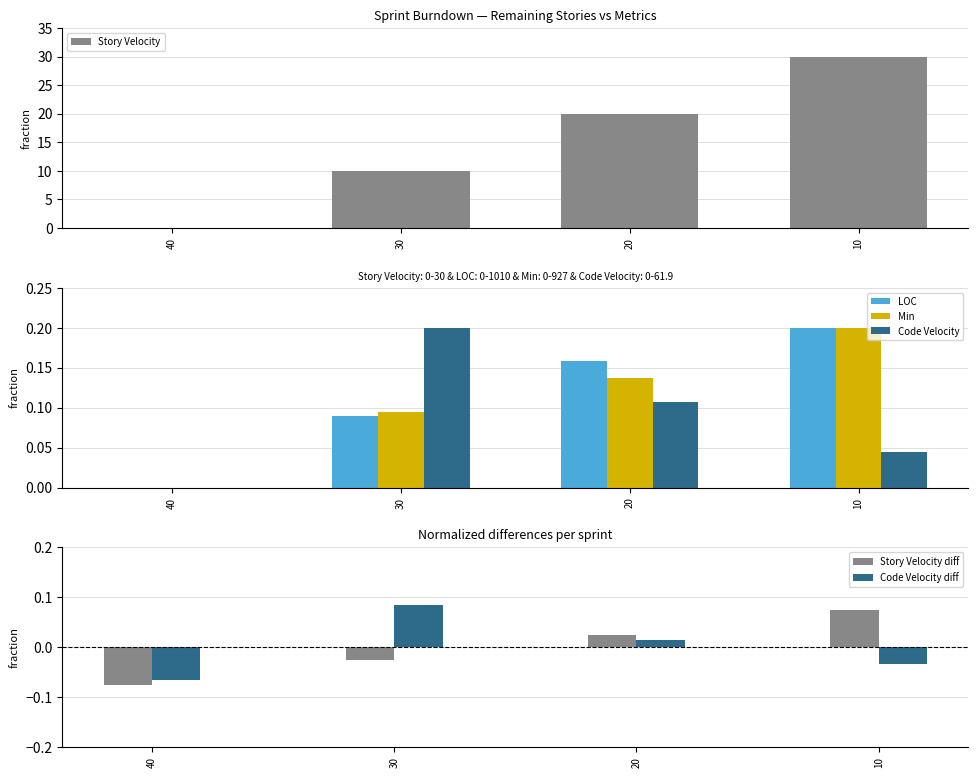

True or false: Code Velocity has a value of 0.2 at 30.

True